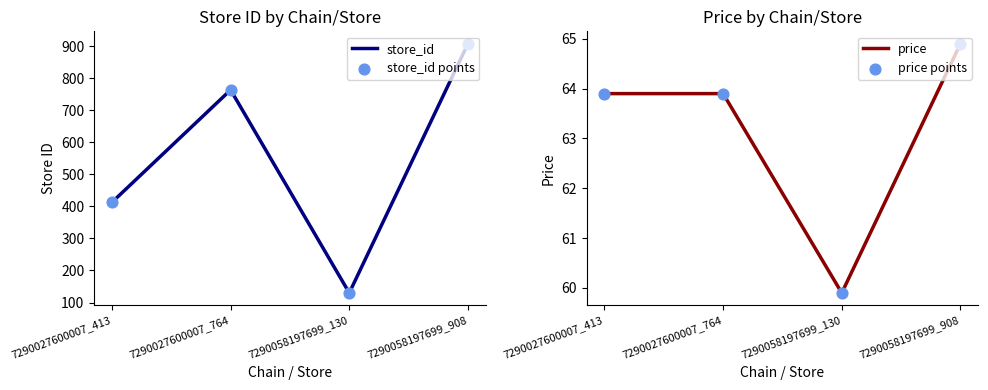

Which series contains the lowest Y value?

price